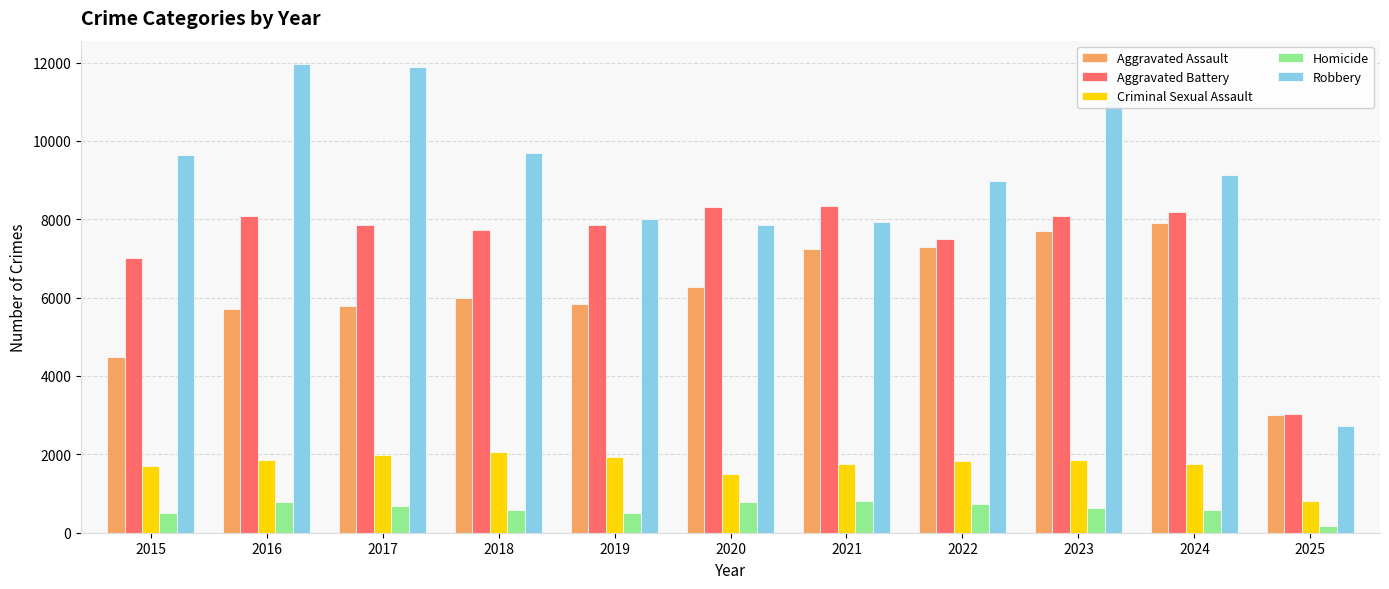

Which series has the largest total across all categories?

Robbery